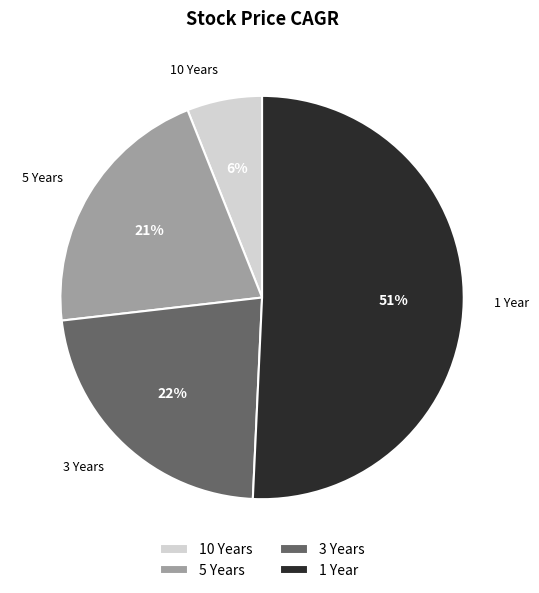

Do 10 Years and 5 Years together represent more than half of the pie?

No